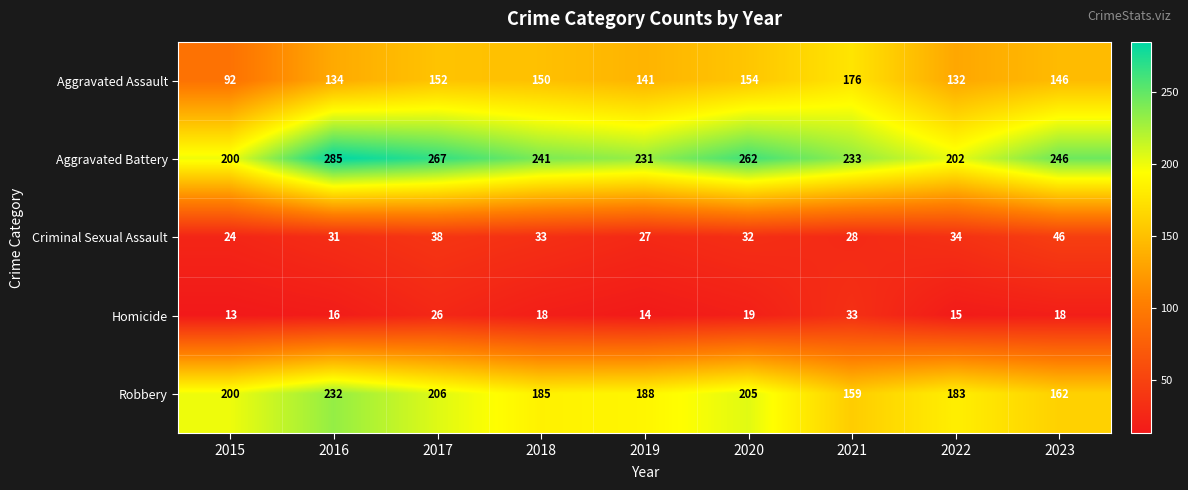

The value of Aggravated Assault at 2018 is 253. True or false?

False